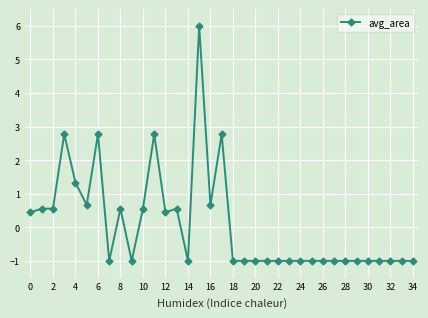

Count the number of data series in this chart.

1